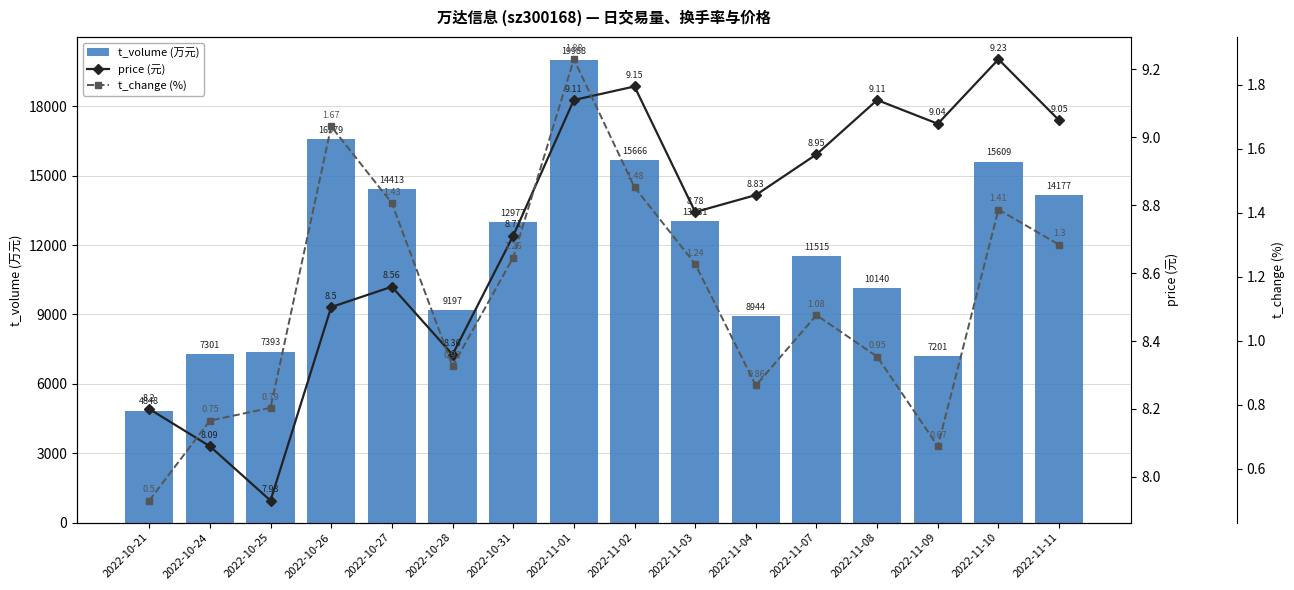

What value does the price (元) series have at 2022-11-04?

8.8